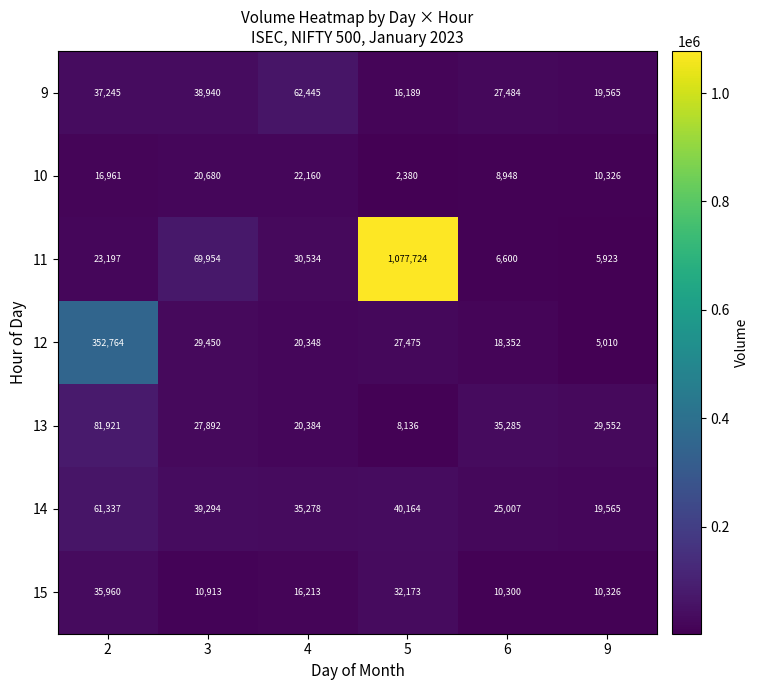

Which series changed the most between 3 and 9?

11